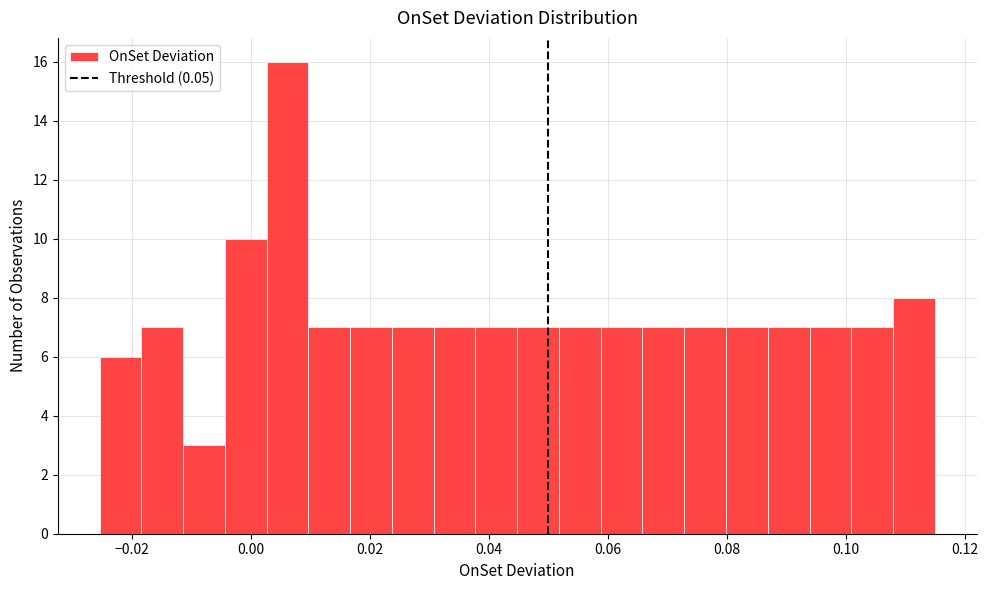

Around what value on the x-axis is the tallest bar? Give the approximate position of its centre, as read against the axis.

0.006